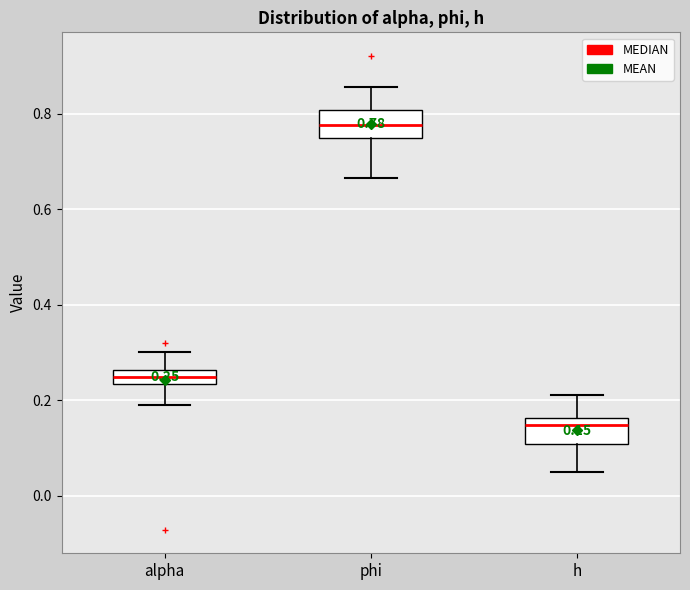

Which box has the lowest median line?

h